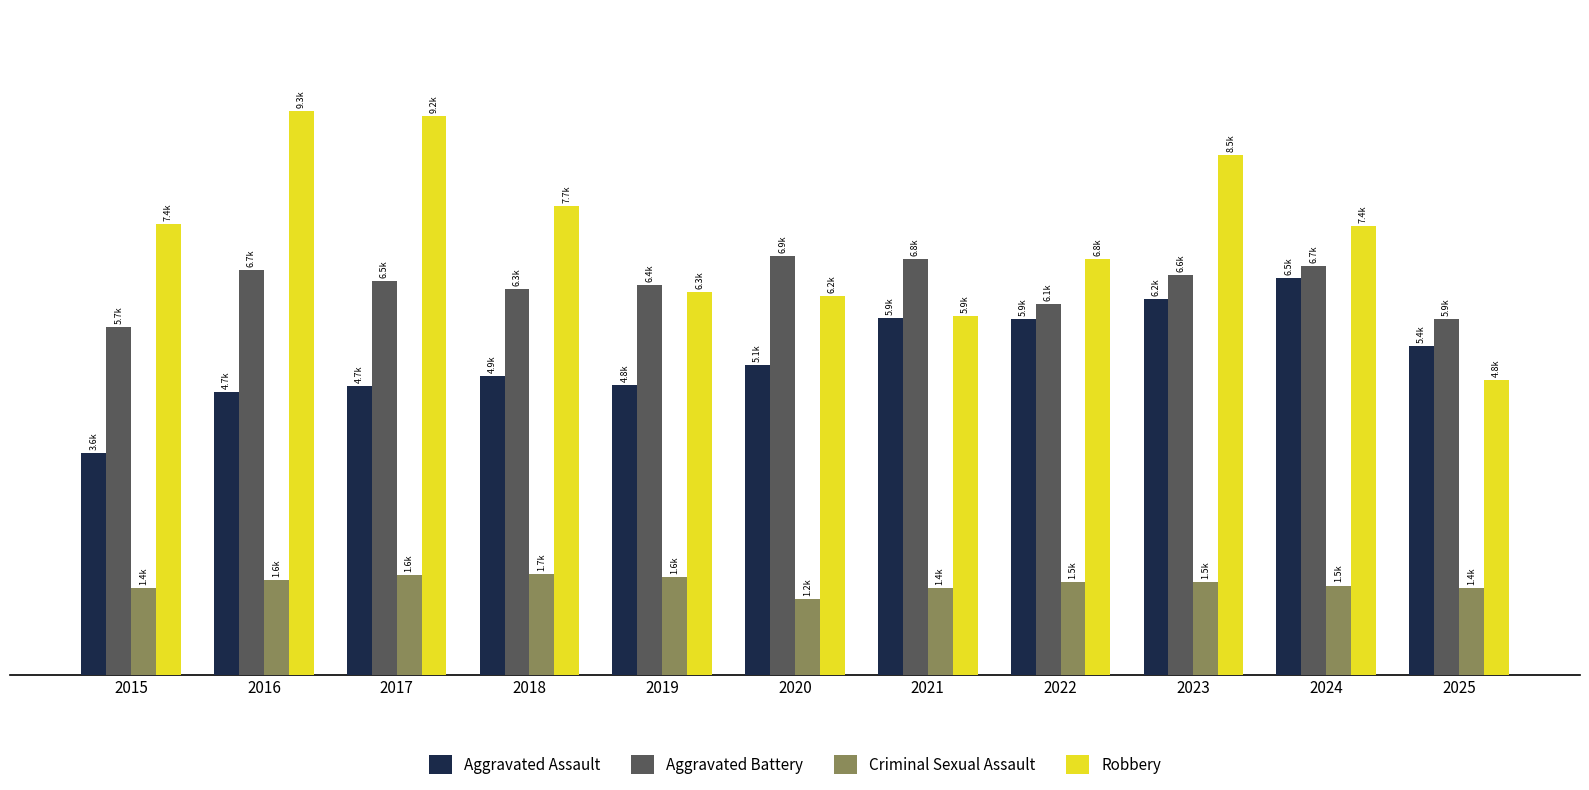

Where does the Aggravated Battery series first go above 6476?

2016